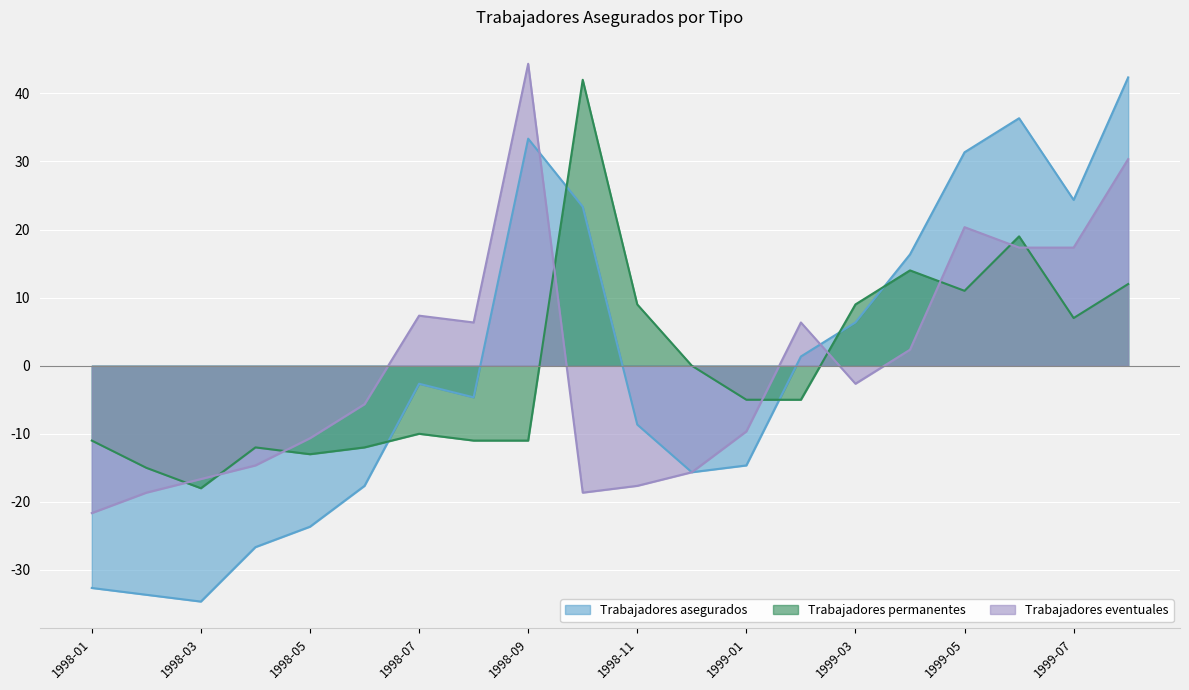

Which series has the widest spread of values?

Trabajadores asegurados